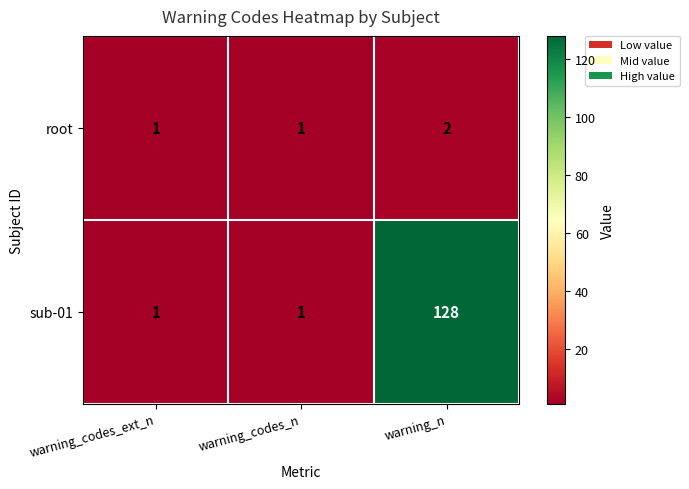

At which category does the chart reach its peak across all series?

warning_n